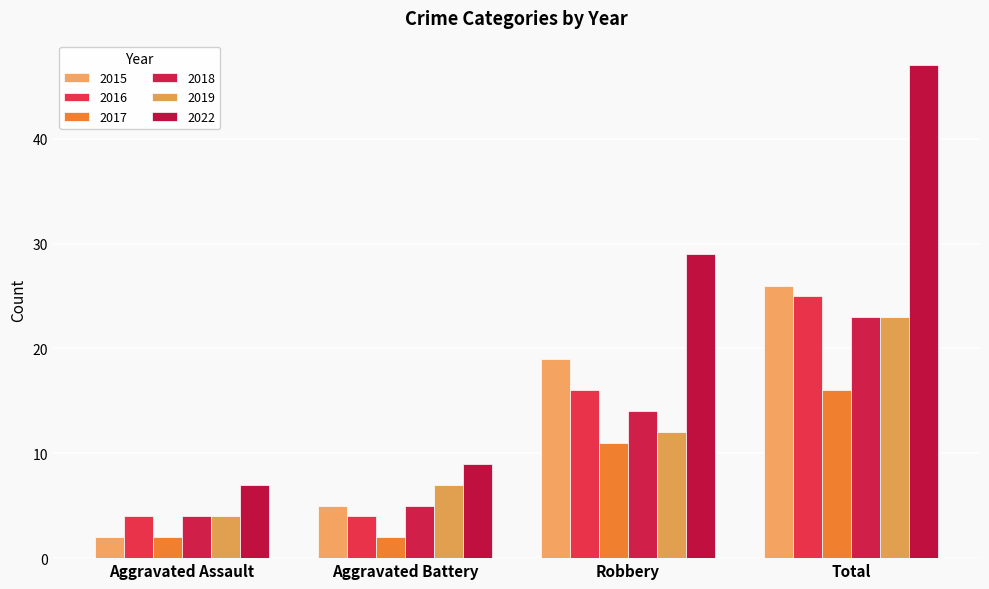

What position from the left is Total?

4